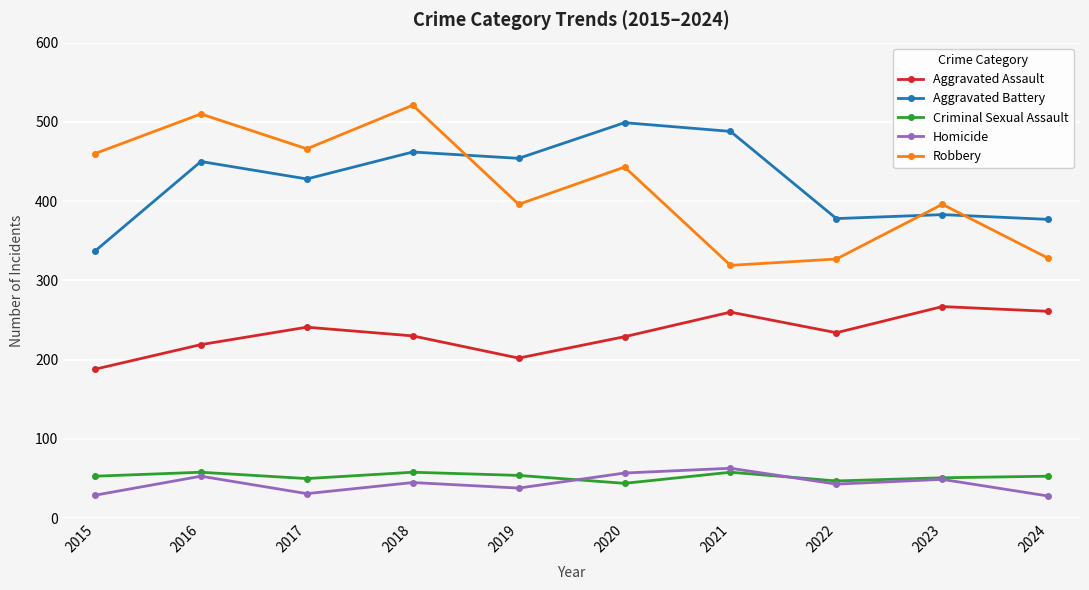

True or false: Homicide and Robbery cross at least once.

False